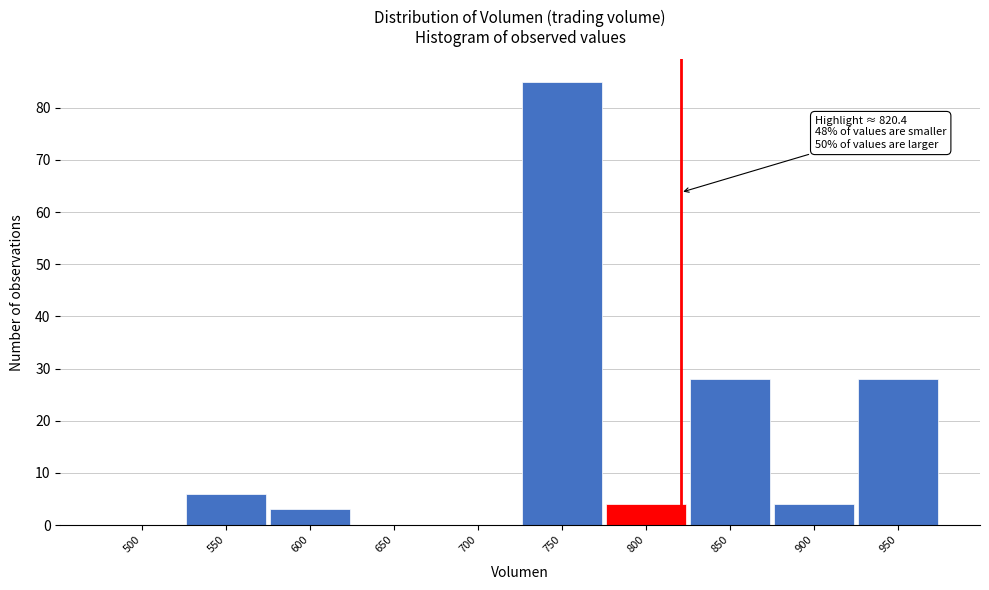

Reading left to right, extract all data points from this chart.

500=0	550=6	600=3	650=0	700=0	750=85	800=4	850=28	900=4	950=28